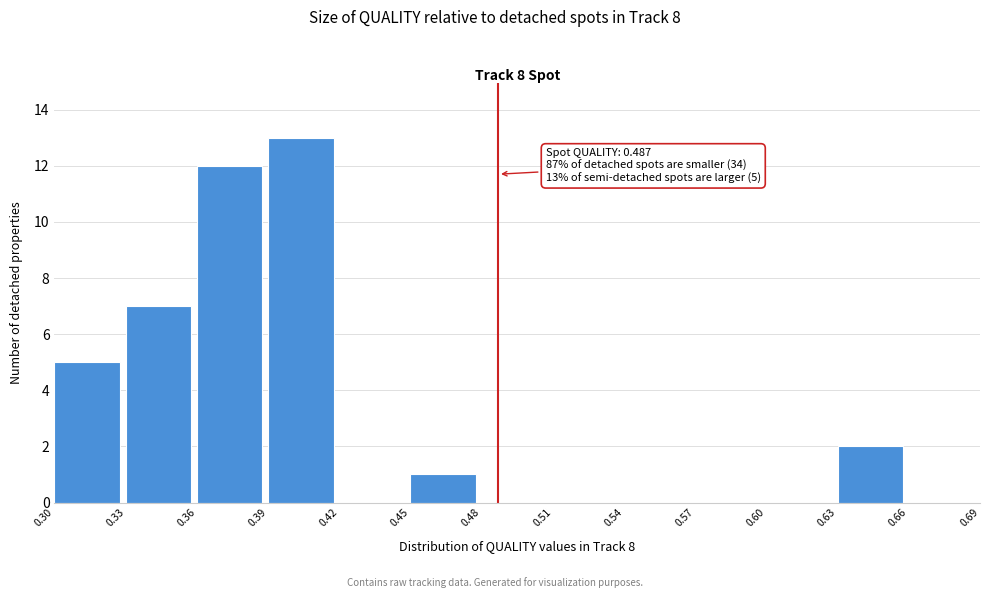

Which range on the x-axis has the tallest bar?

0.39 to 0.42